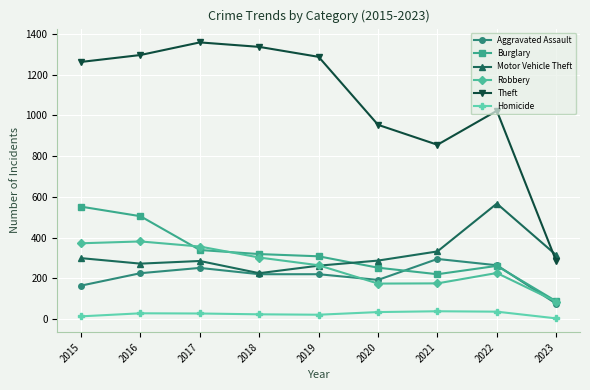

At how many categories does at least one series exceed 1058?

5